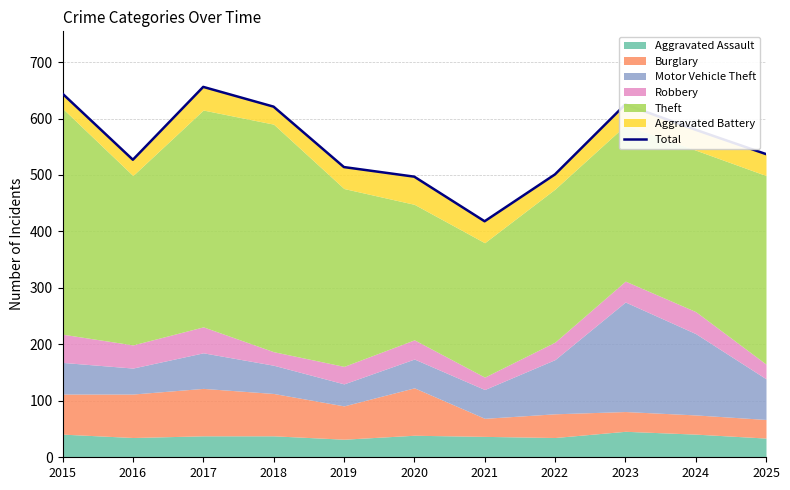

What is the difference between the values at 2022 and 2023?

124